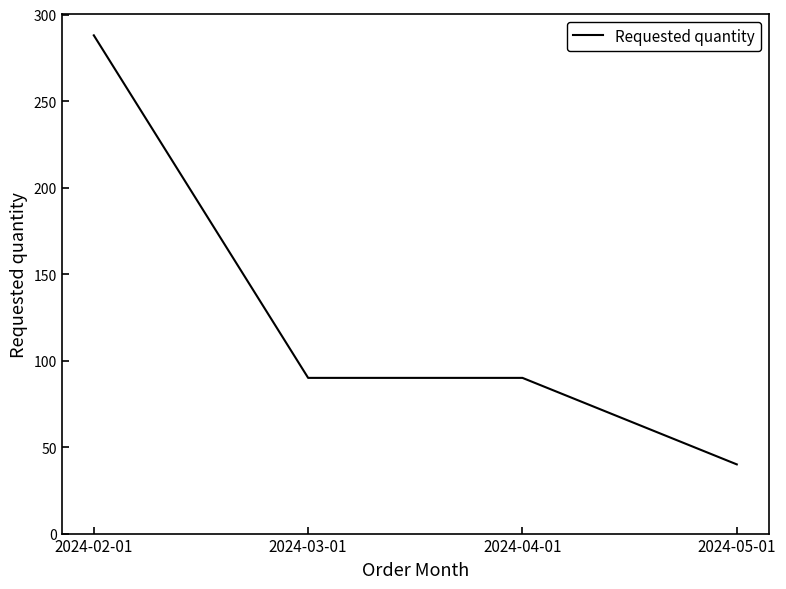

True or false: the data shows 90 at 2024-03-01.

True